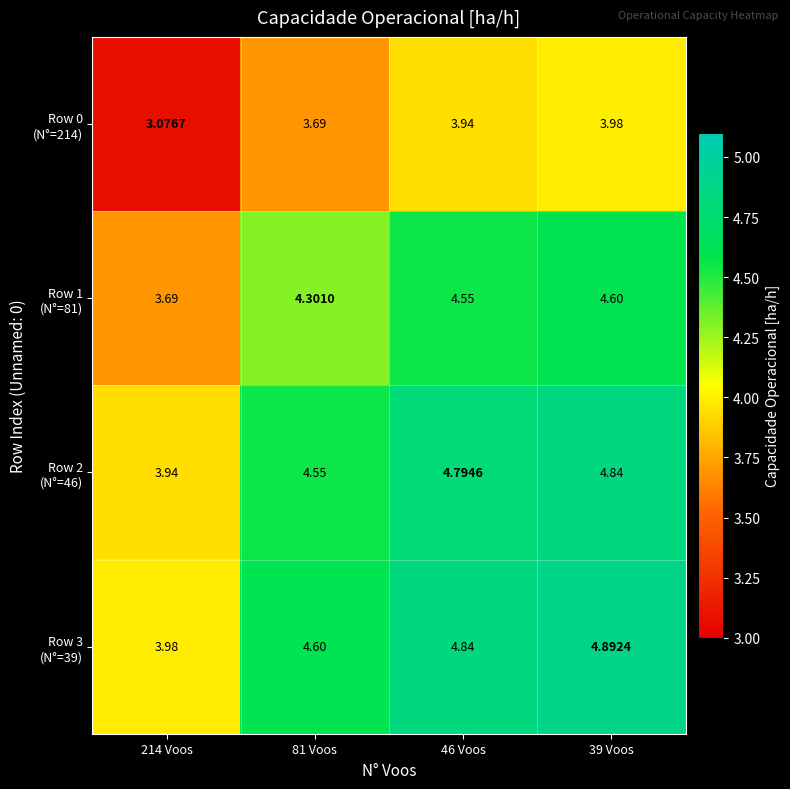

How many series are shown in this chart?

4